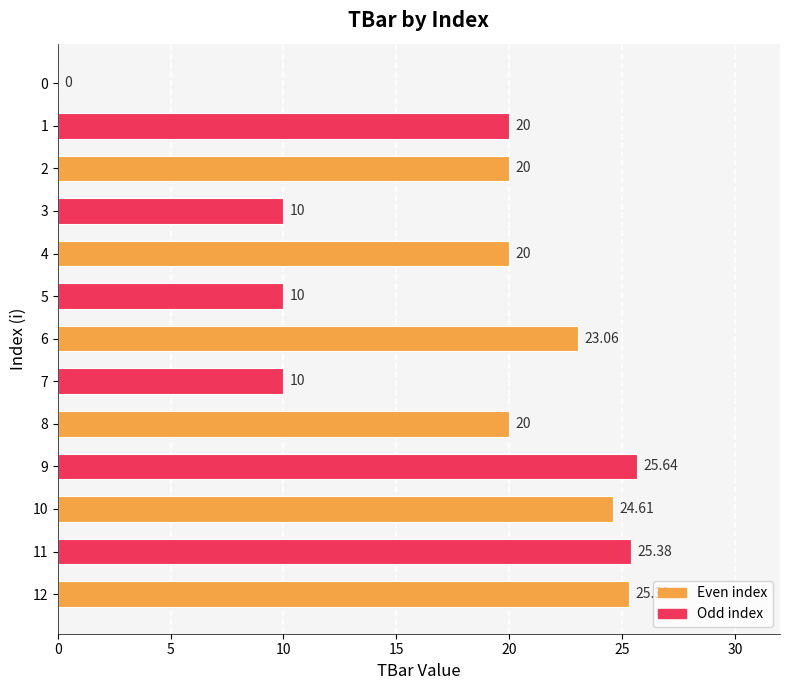

Is it true that the value at 10 is 41.5?

False